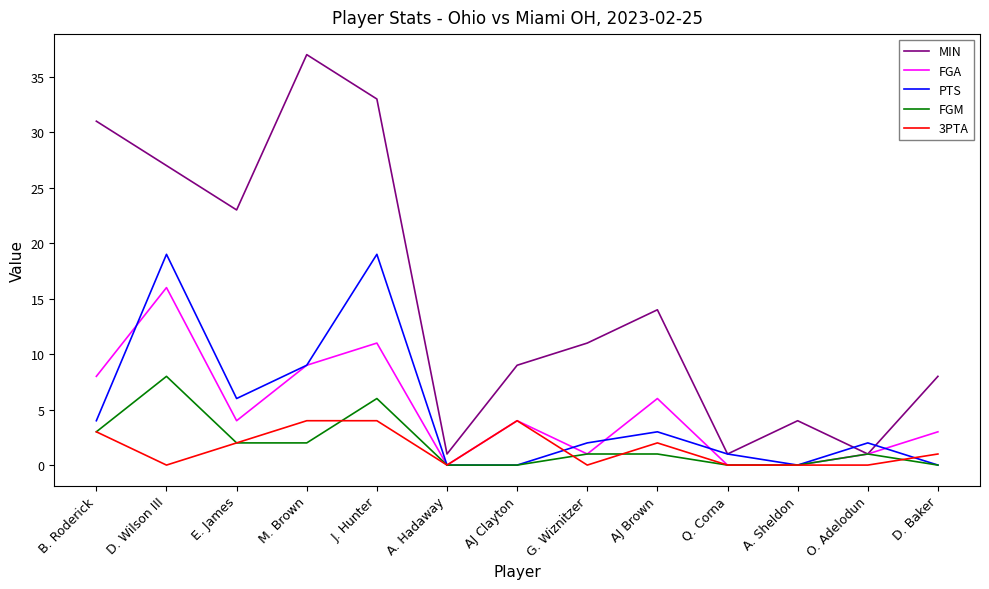

What is the difference between the highest and lowest values at E. James?

21